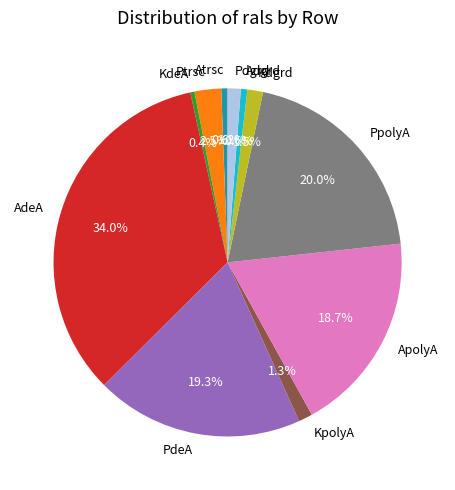

What is the total percentage of Ptrsc and PpolyA?

22.5%